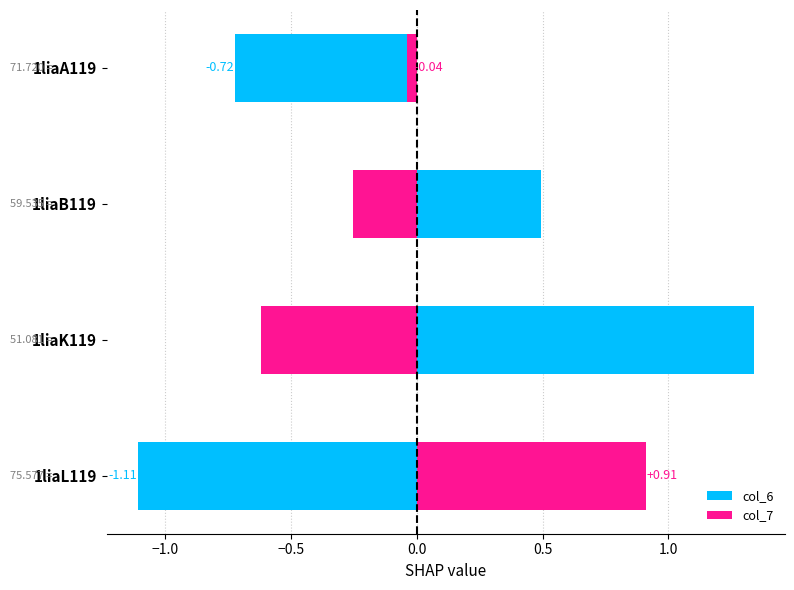

Which series has the widest spread of values?

col_6